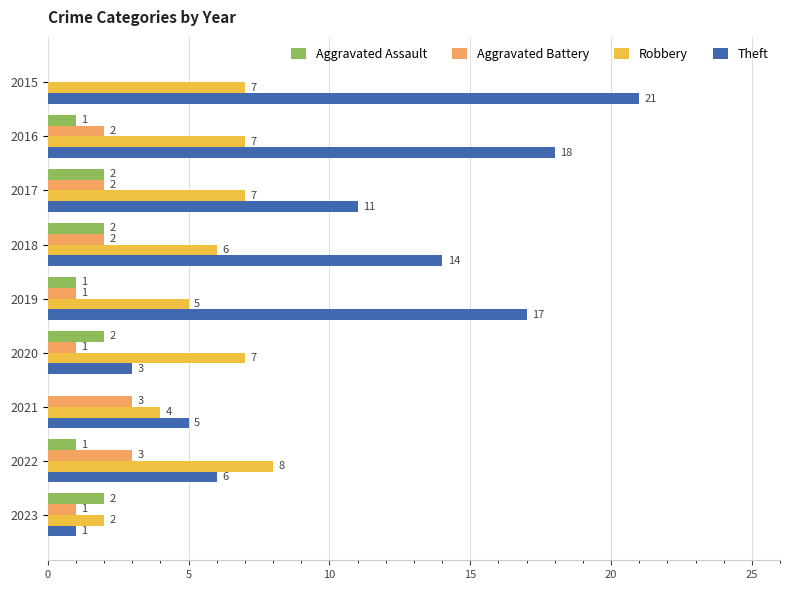

What is the sum of the Theft values at 2019 and 2020?

20